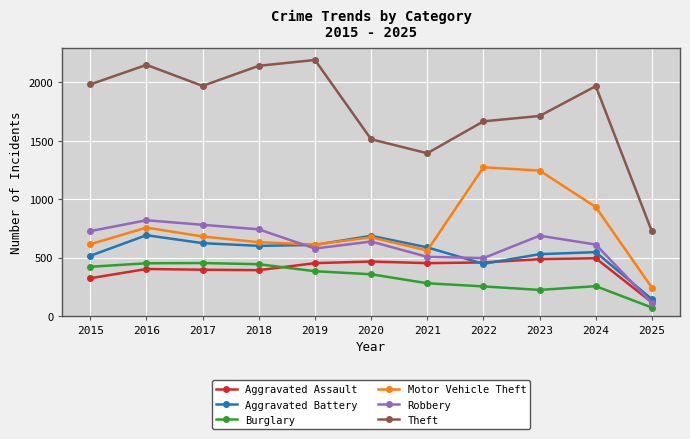

Does the chart display data point markers on the line(s)?

Yes